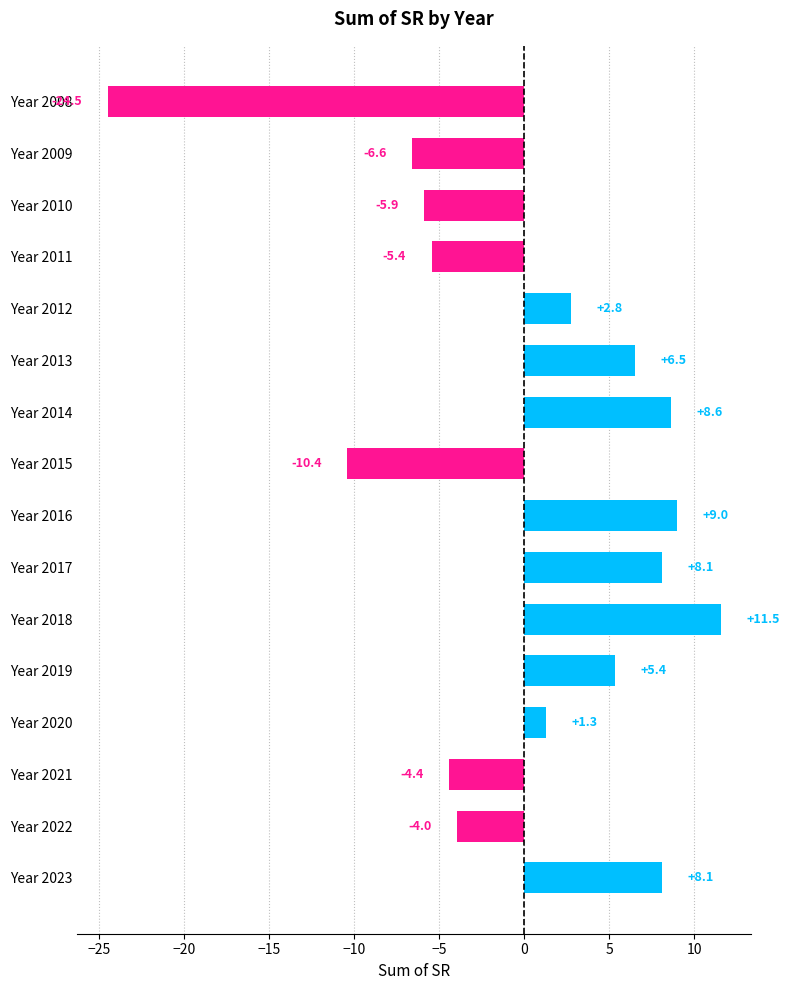

Reading top to bottom, transcribe all the data shown in this chart.

Year 2008=-24.5	Year 2009=-6.6	Year 2010=-5.9	Year 2011=-5.4	Year 2012=2.8	Year 2013=6.5	Year 2014=8.6	Year 2015=-10.4	Year 2016=9.0	Year 2017=8.1	Year 2018=11.5	Year 2019=5.4	Year 2020=1.3	Year 2021=-4.4	Year 2022=-4.0	Year 2023=8.1